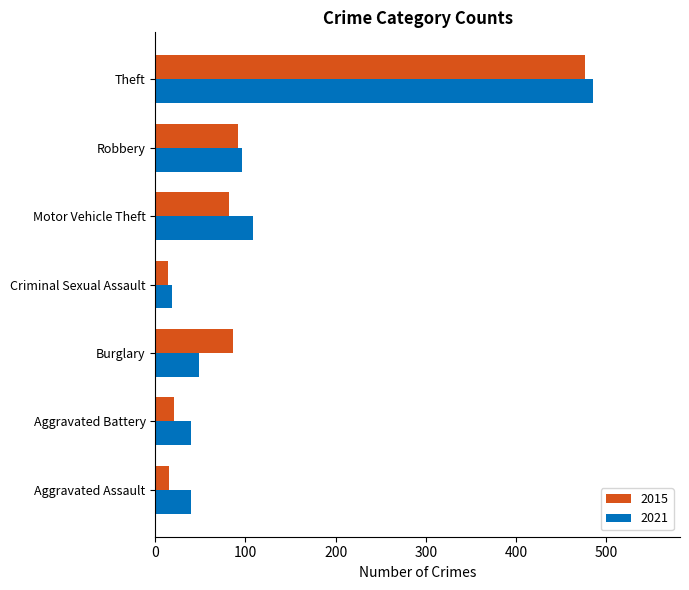

What is the greatest value displayed?

485